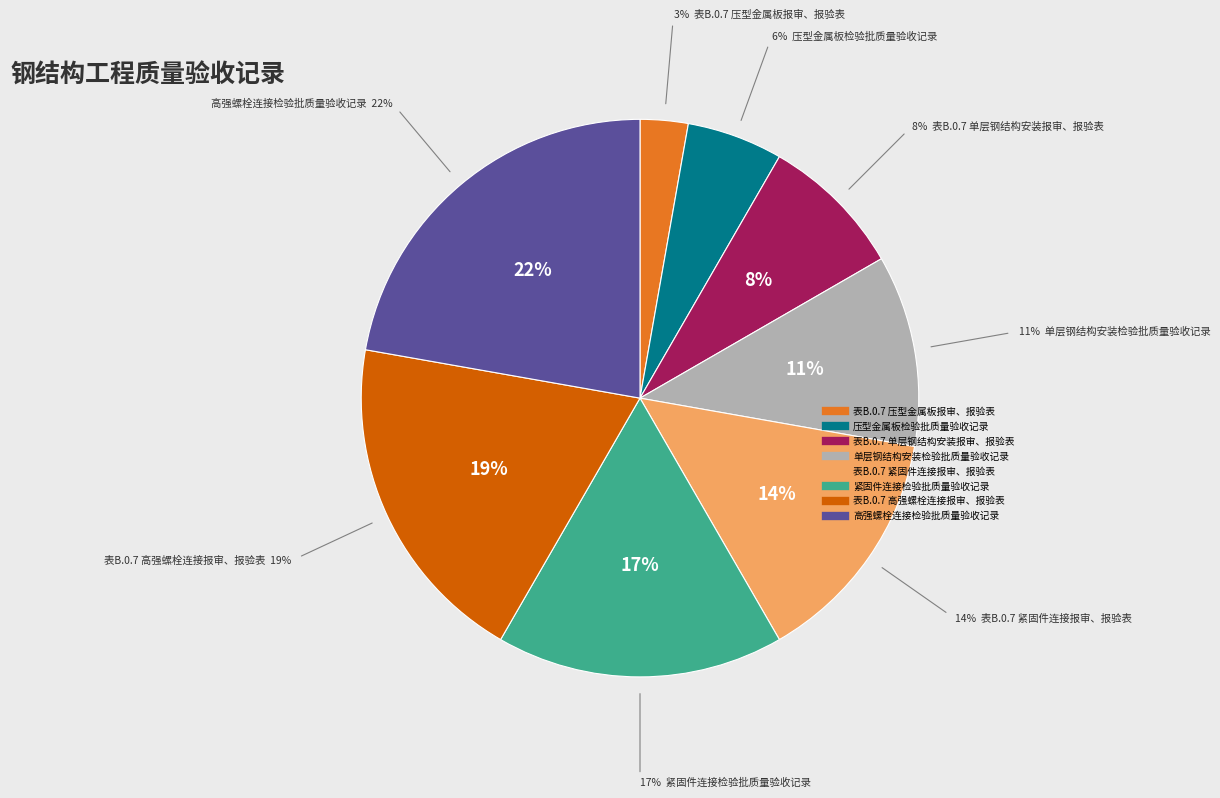

Does 单层钢结构安装检验批质量验收记录 account for over 50% of the chart?

No